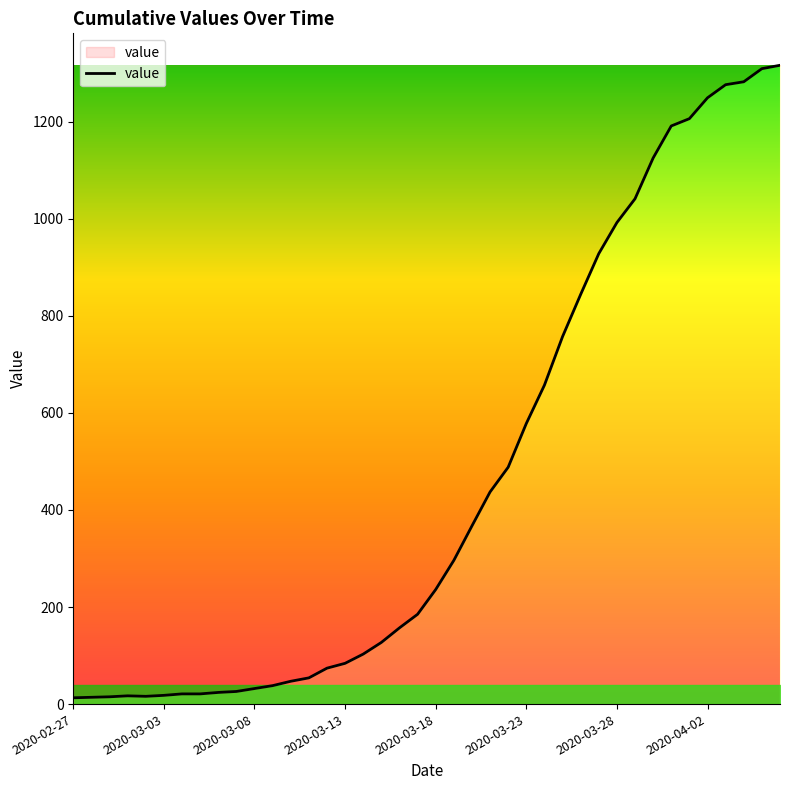

Does the chart display data point markers on the line(s)?

No